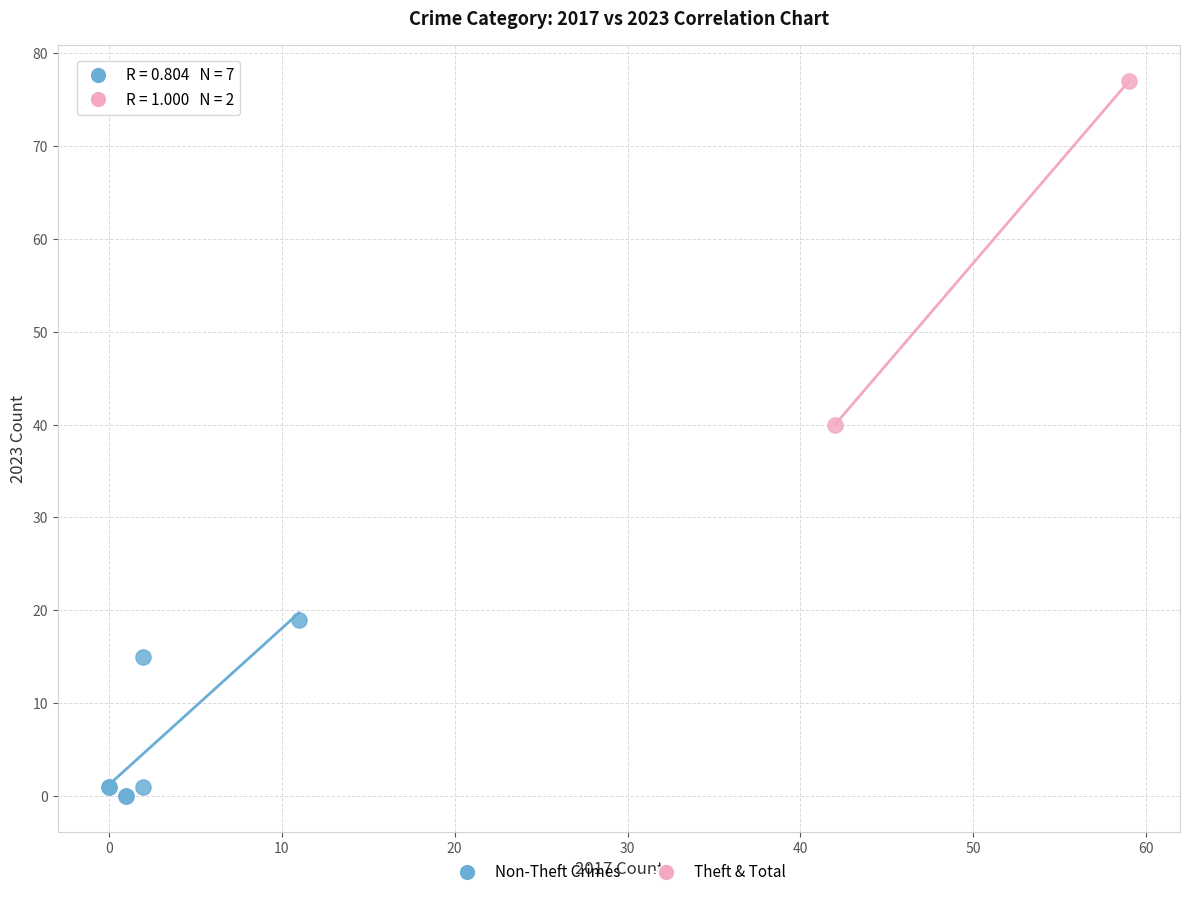

Which series has the largest Y range (max minus min)?

Theft & Total